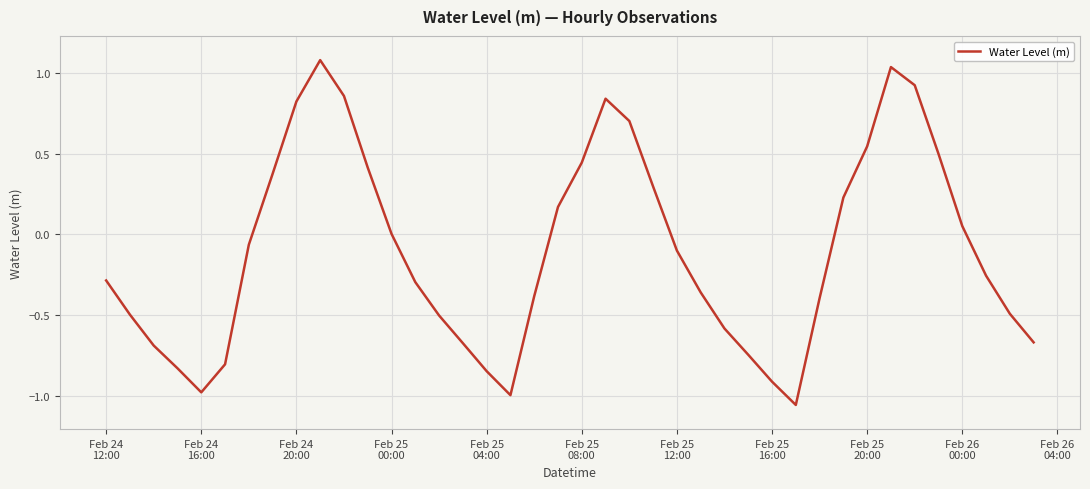

What is the difference between the maximum and minimum values?

2.1